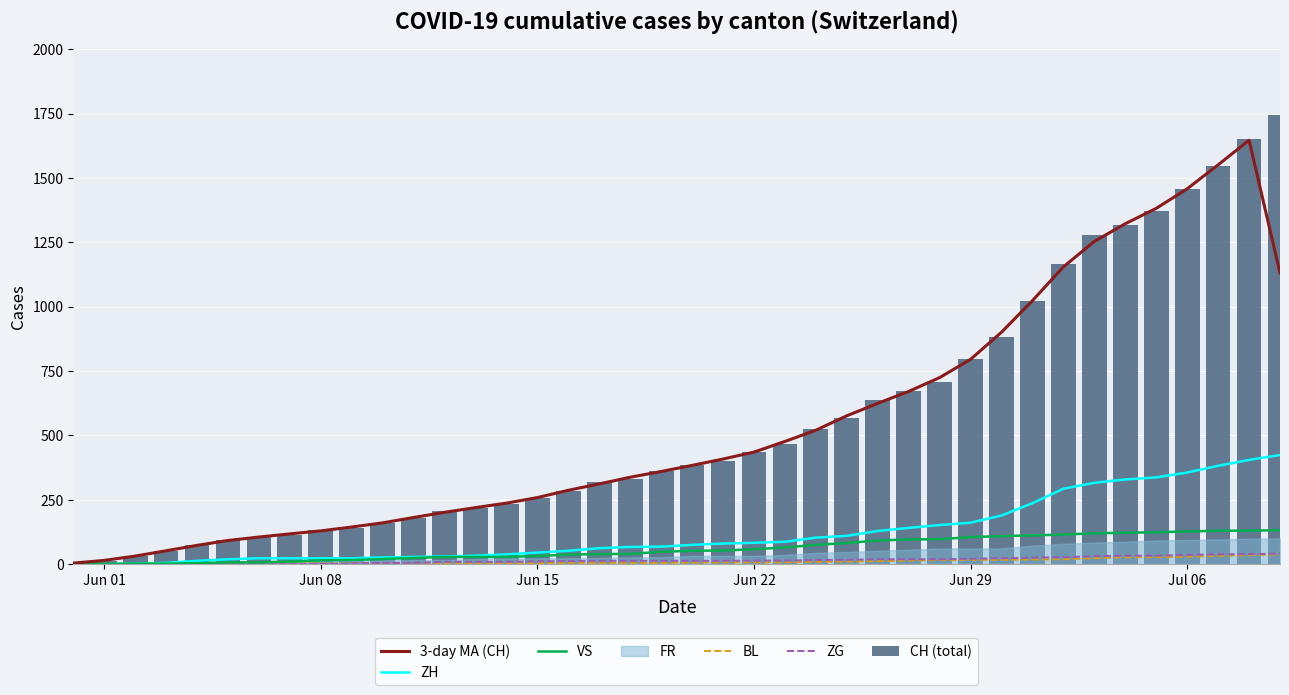

How many categories are shown in the chart?

40